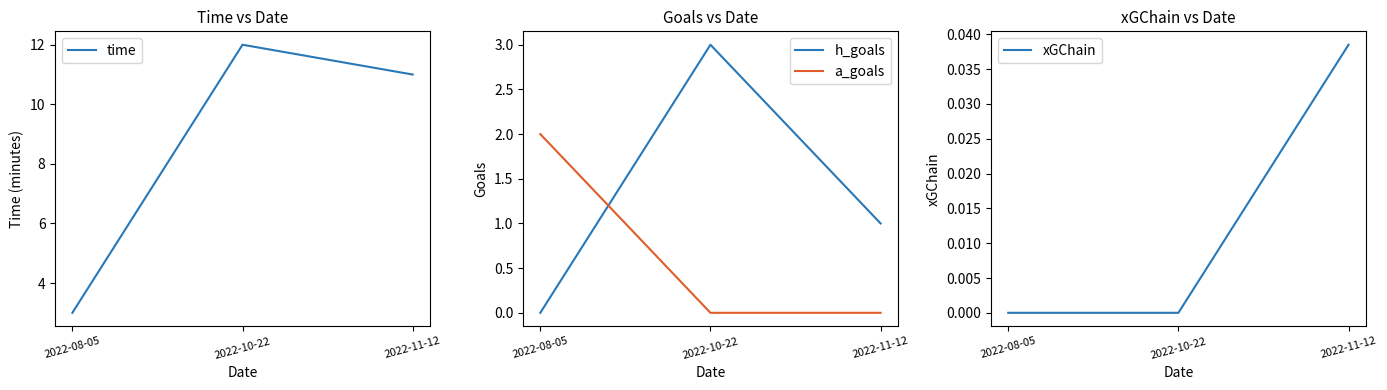

Between 2022-10-22 and 2022-11-12, which series saw the biggest shift?

h_goals